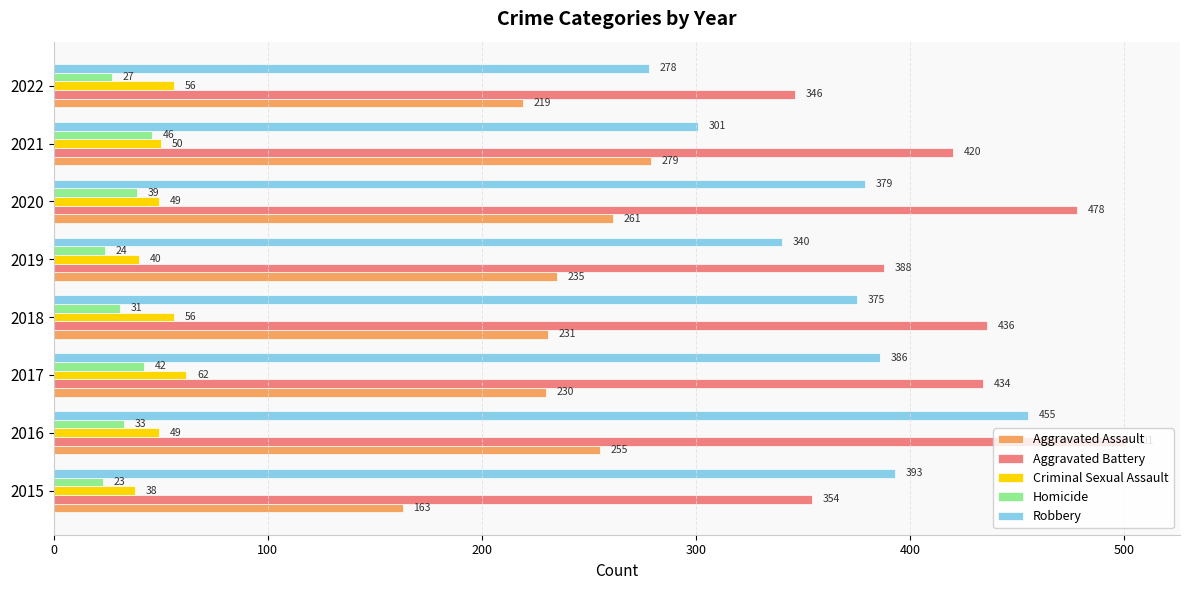

How many values in the Robbery series are below 379?

4